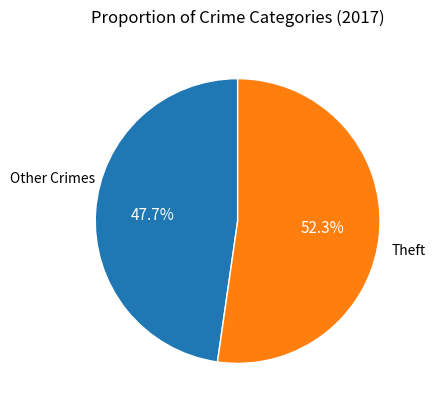

Does any single category account for the majority?

Yes